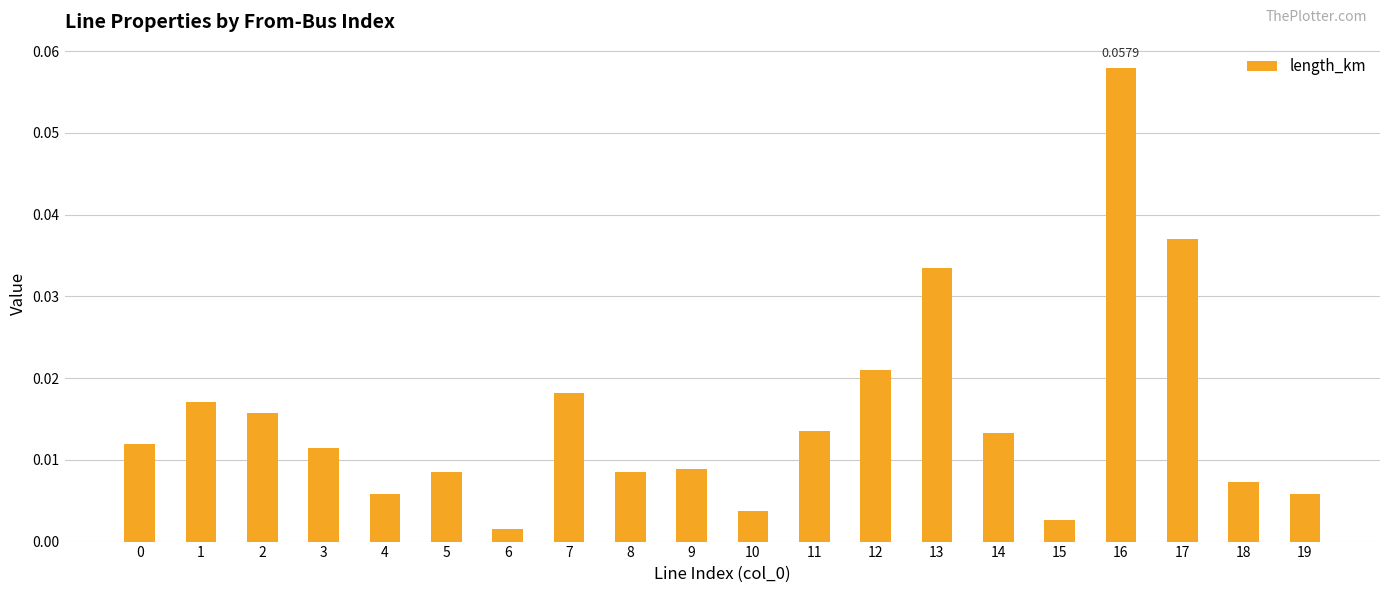

Does the chart contain any negative values?

No